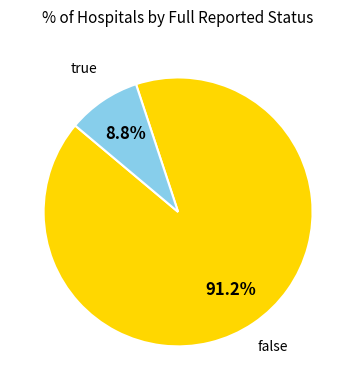

Does any single category account for the majority?

Yes